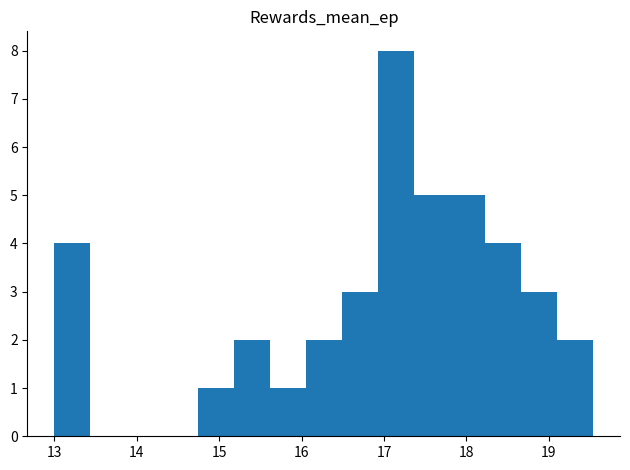

Which range on the x-axis has the tallest bar?

16.9 to 17.4